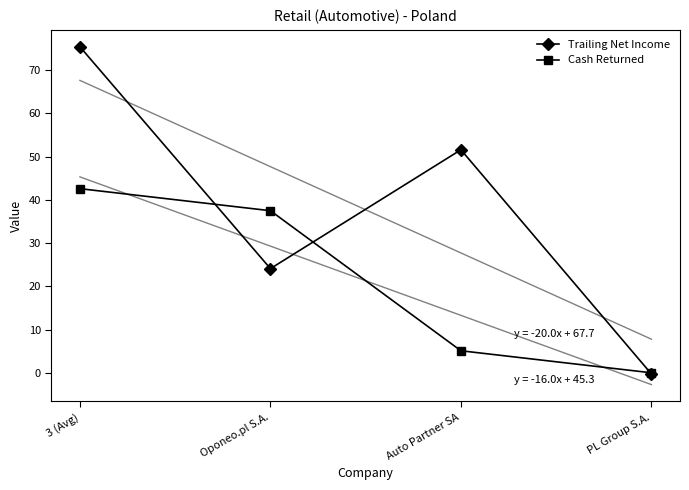

What is the average value of the Cash Returned series?

21.3